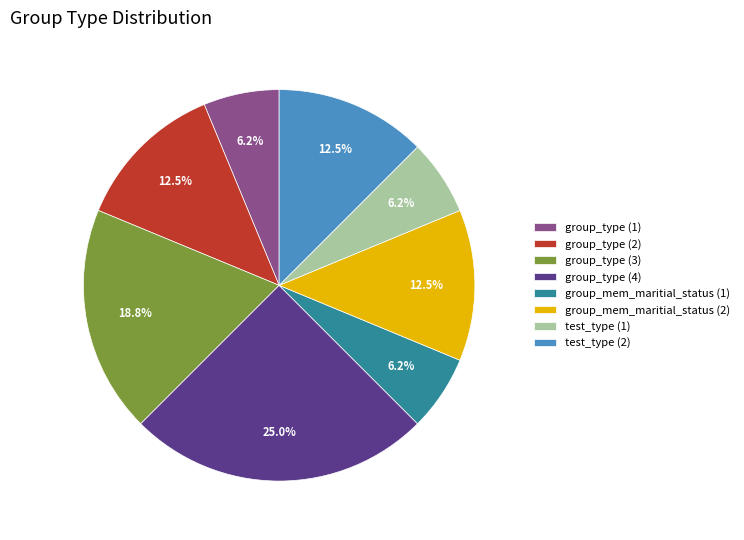

What is the largest slice in the pie chart?

group_type (4)